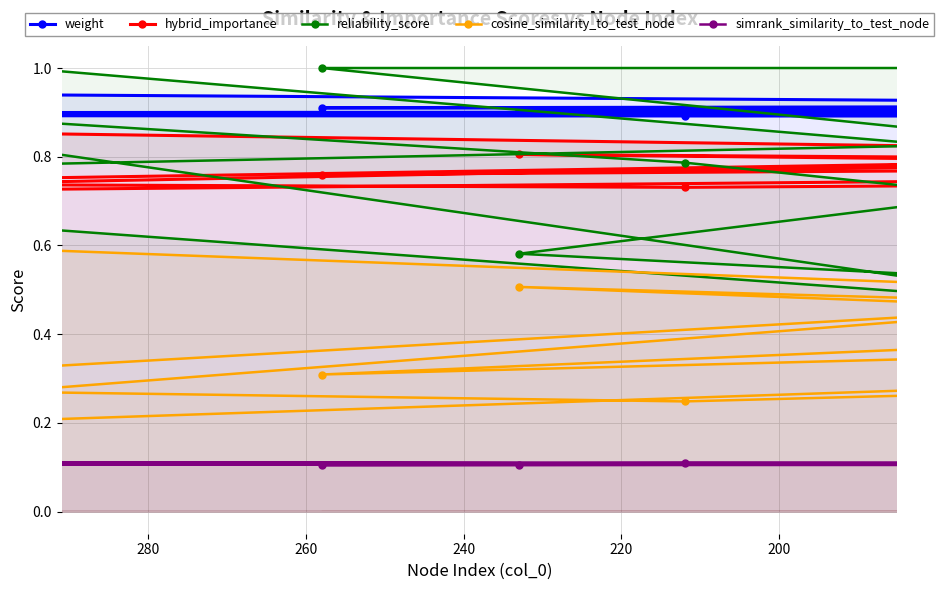

How many hybrid_importance values are between 0 and 1?

15